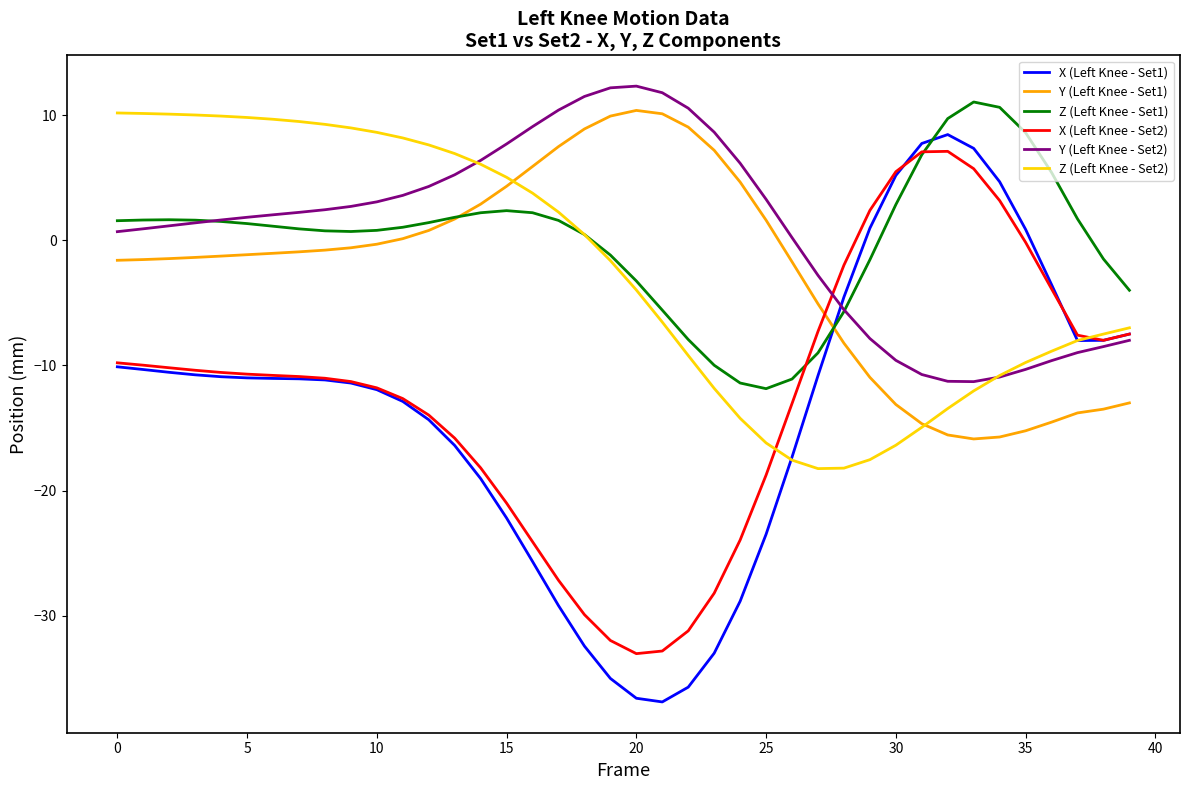

After their last crossing, which series has the higher values: X (Left Knee - Set2) or Z (Left Knee - Set2)?

Z (Left Knee - Set2)